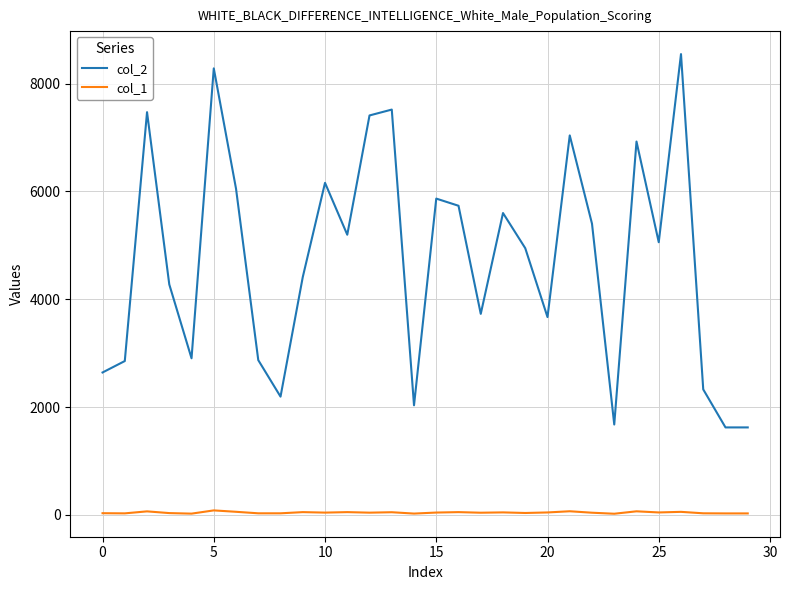

Which series has the widest spread of values?

col_2